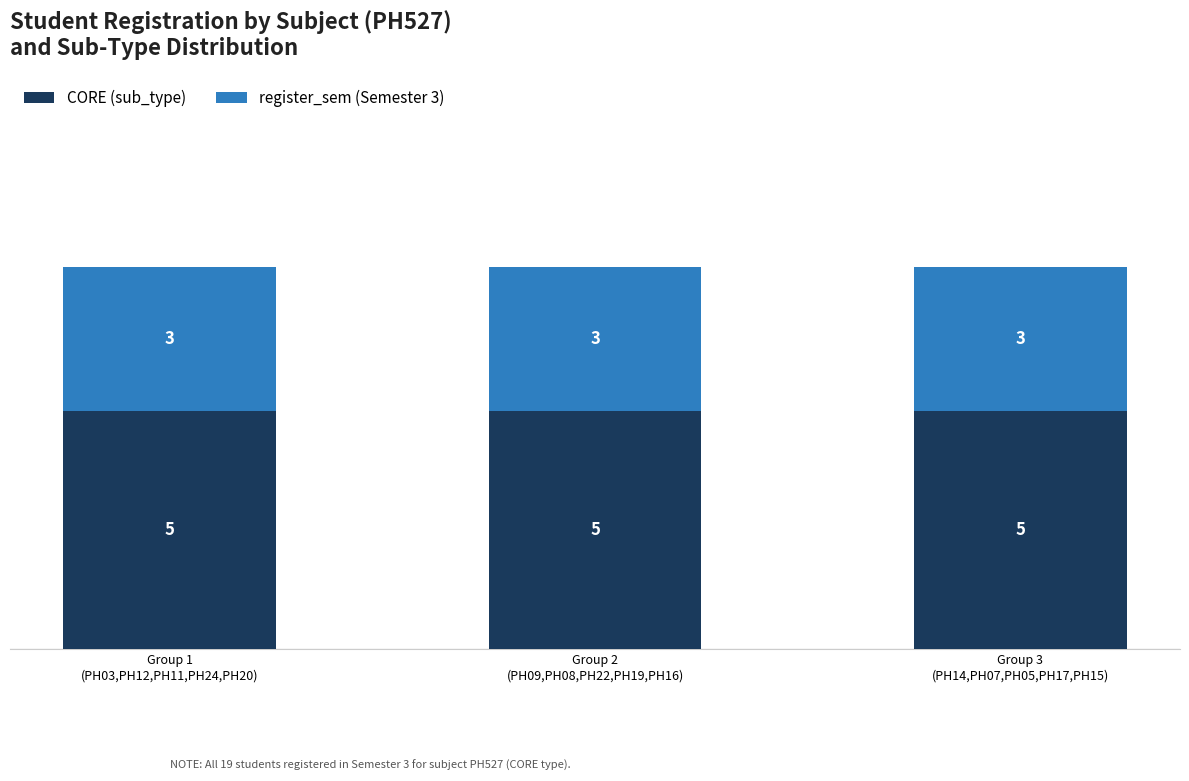

Does the chart contain stacked bars?

Yes